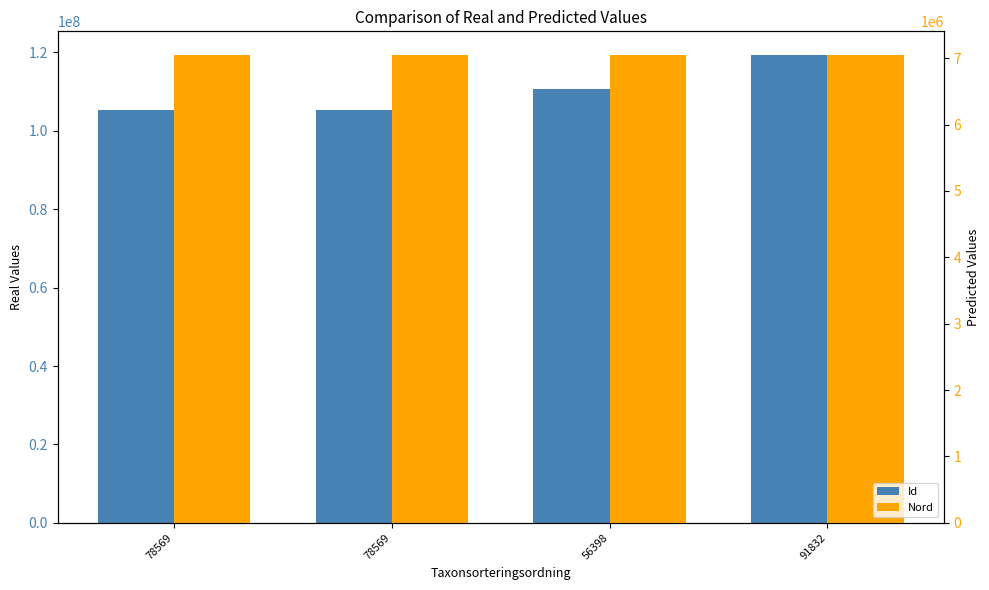

Rank the series by their average value, from lowest to highest.

Nord, Id